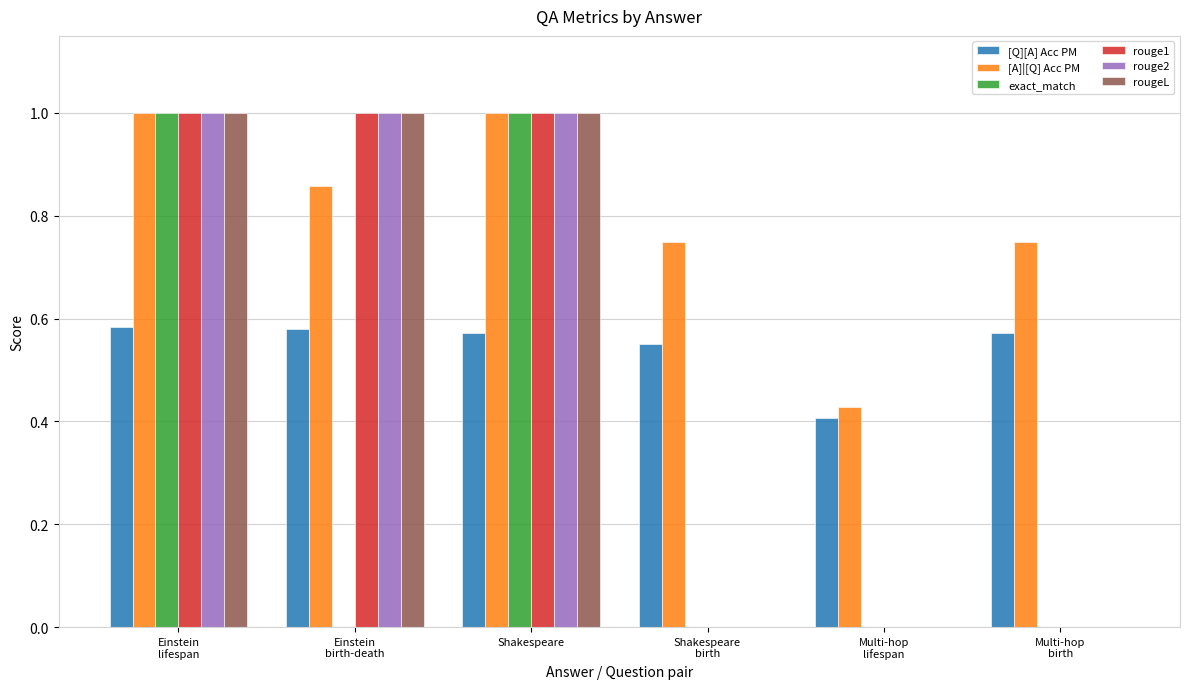

What is the maximum value shown in the chart?

1.0